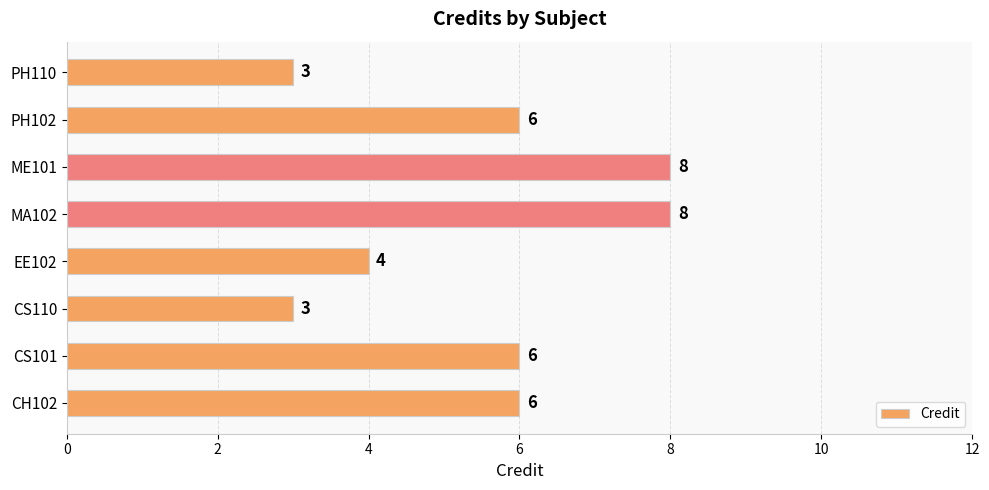

What is the ratio of the value at MA102 to the value at CS110?

2.7